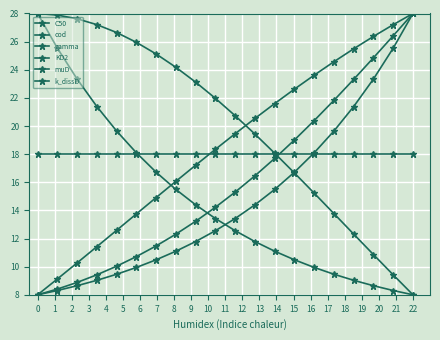

Reading right to left, list all the values displayed in this chart.

C50: 28.0	27.2	26.4	25.5	24.6	23.6	22.6	21.6	20.5	19.5	18.3	17.2	16.1	14.9	13.8	12.6	11.4	10.3	9.1	8.0
cod: 28.0	26.4	24.8	23.3	21.8	20.4	19.0	17.7	16.5	15.3	14.2	13.2	12.3	11.5	10.7	10.0	9.4	8.9	8.4	8.0
gamma: 8.0	9.4	10.9	12.3	13.8	15.2	16.7	18.1	19.4	20.7	22.0	23.1	24.2	25.1	25.9	26.6	27.2	27.6	27.9	28.0
KD2: 28.0	25.5	23.3	21.4	19.6	18.1	16.7	15.5	14.4	13.4	12.6	11.8	11.1	10.5	9.9	9.5	9.0	8.6	8.3	8.0
muD: 8.0	8.3	8.6	9.0	9.5	9.9	10.5	11.1	11.8	12.6	13.4	14.4	15.5	16.7	18.1	19.6	21.4	23.3	25.5	28.0
k_dissD: 18.0	18.0	18.0	18.0	18.0	18.0	18.0	18.0	18.0	18.0	18.0	18.0	18.0	18.0	18.0	18.0	18.0	18.0	18.0	18.0